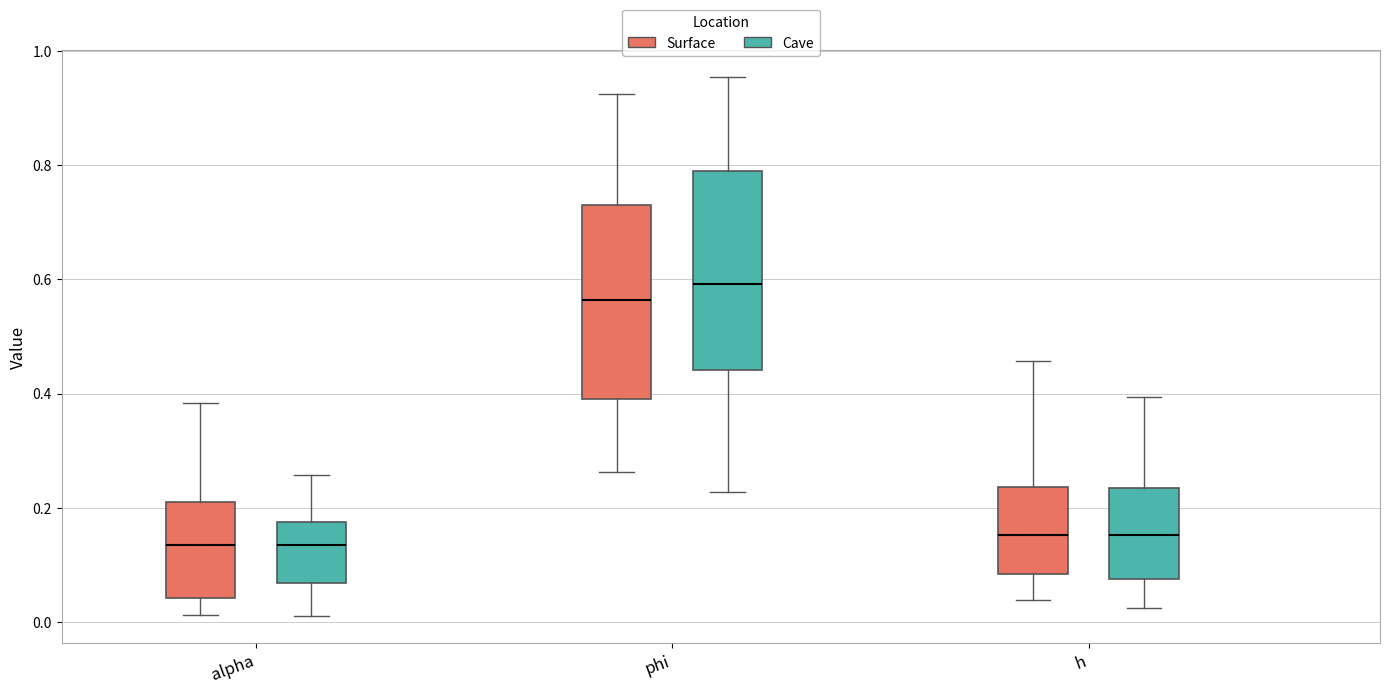

Reading left to right, read every box against the y-axis: the position of its median line, the range the box covers, and the ends of its whiskers. The values are not printed on the chart, so give them approximately, as read against the axis.

alpha (Surface): median 0.14, box 0.04 to 0.22, whiskers 0.02 to 0.38
alpha (Cave): median 0.14, box 0.06 to 0.18, whiskers 0.02 to 0.26
phi (Surface): median 0.56, box 0.38 to 0.74, whiskers 0.26 to 0.92
phi (Cave): median 0.60, box 0.44 to 0.80, whiskers 0.22 to 0.96
h (Surface): median 0.16, box 0.08 to 0.24, whiskers 0.04 to 0.46
h (Cave): median 0.16, box 0.08 to 0.24, whiskers 0.02 to 0.40